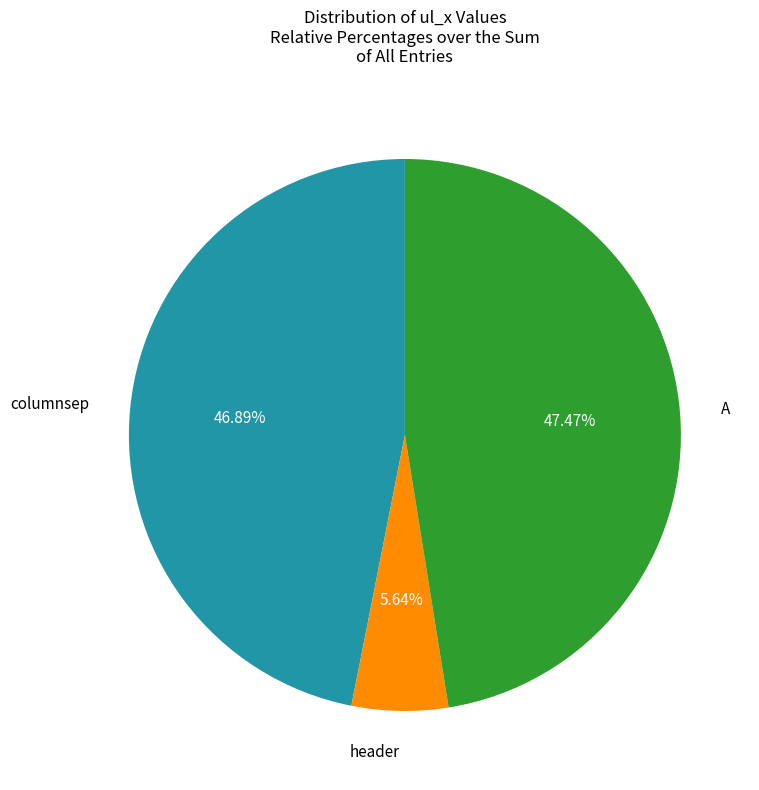

Is there any slice that represents more than half of the pie?

No